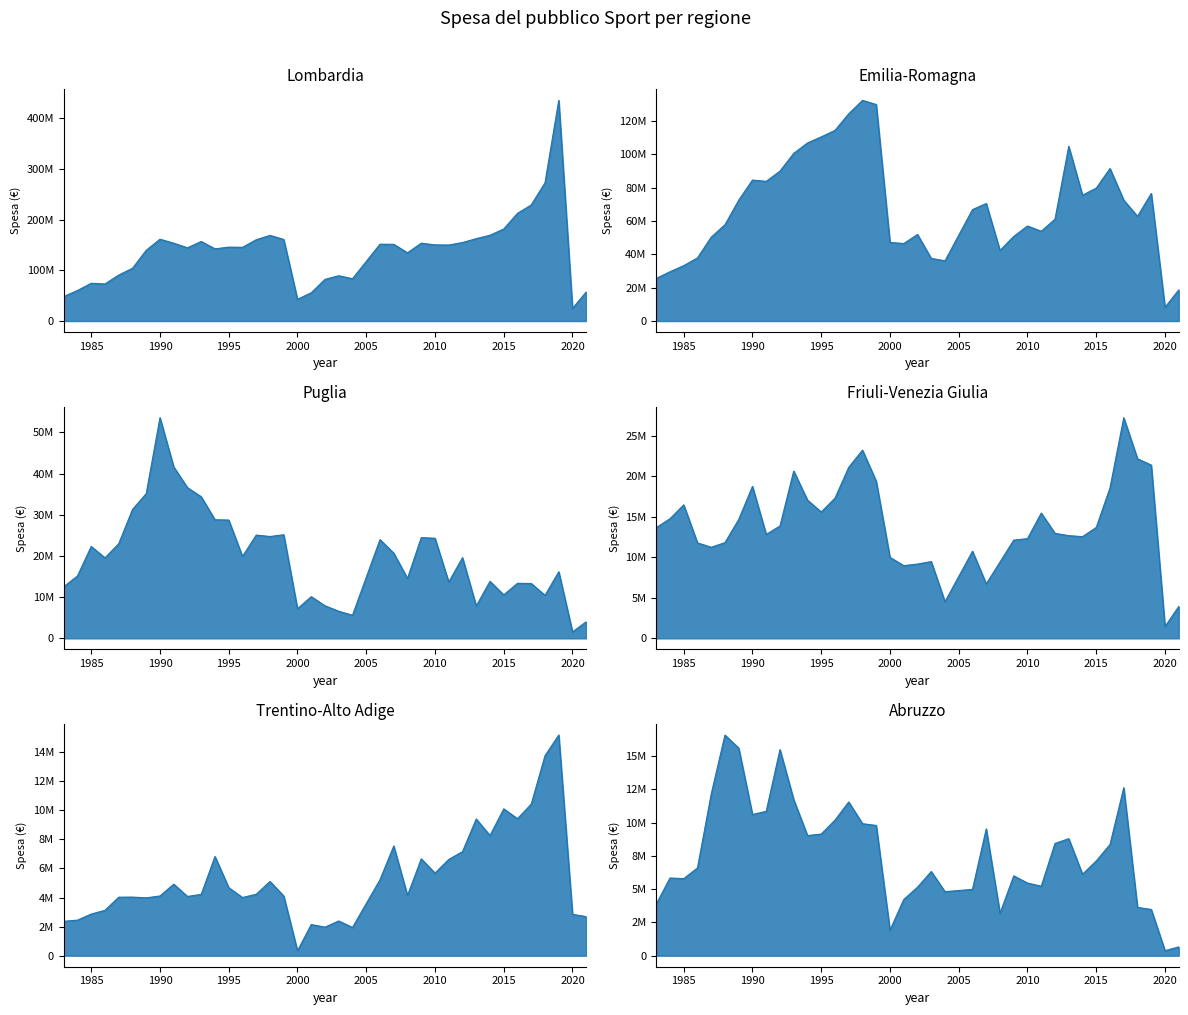

True or false: Friuli-Venezia Giulia has more than 2 interior local peaks.

True